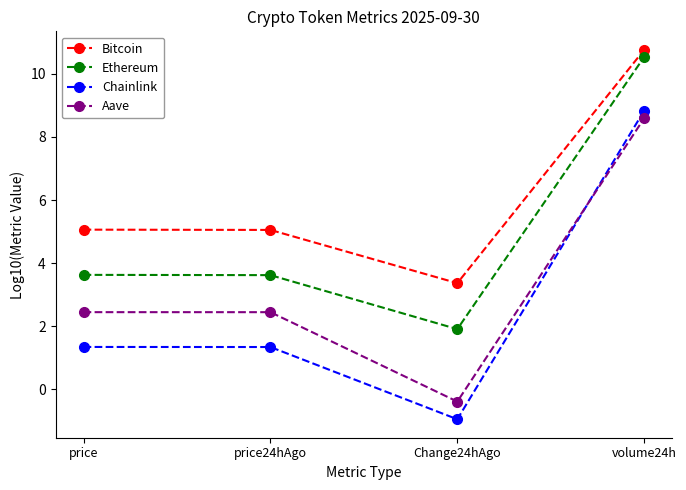

What is the maximum value shown in the chart?

10.8